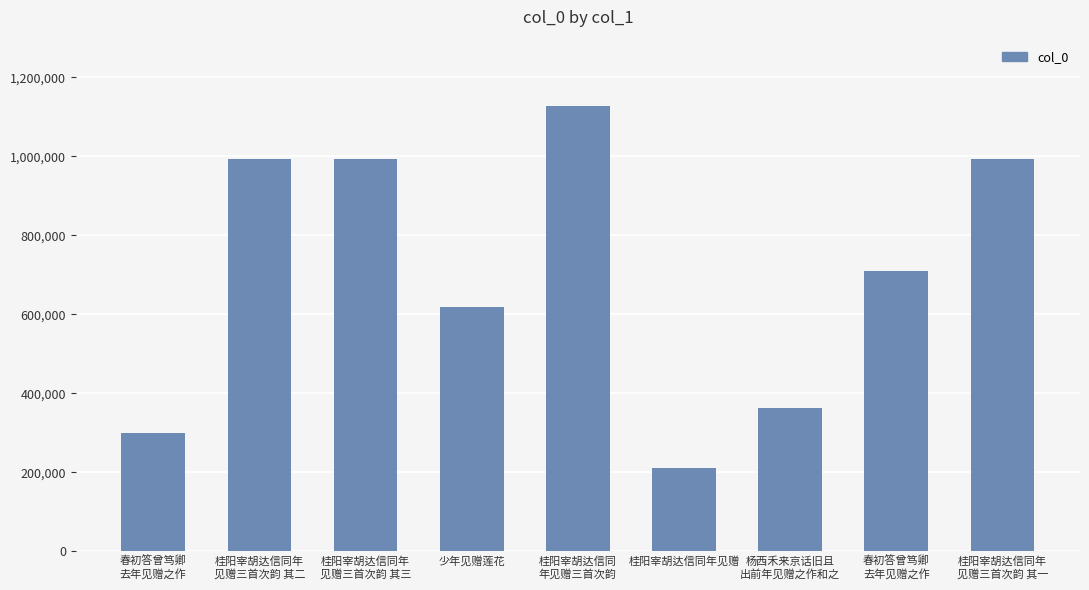

How many categories are shown in the chart?

9